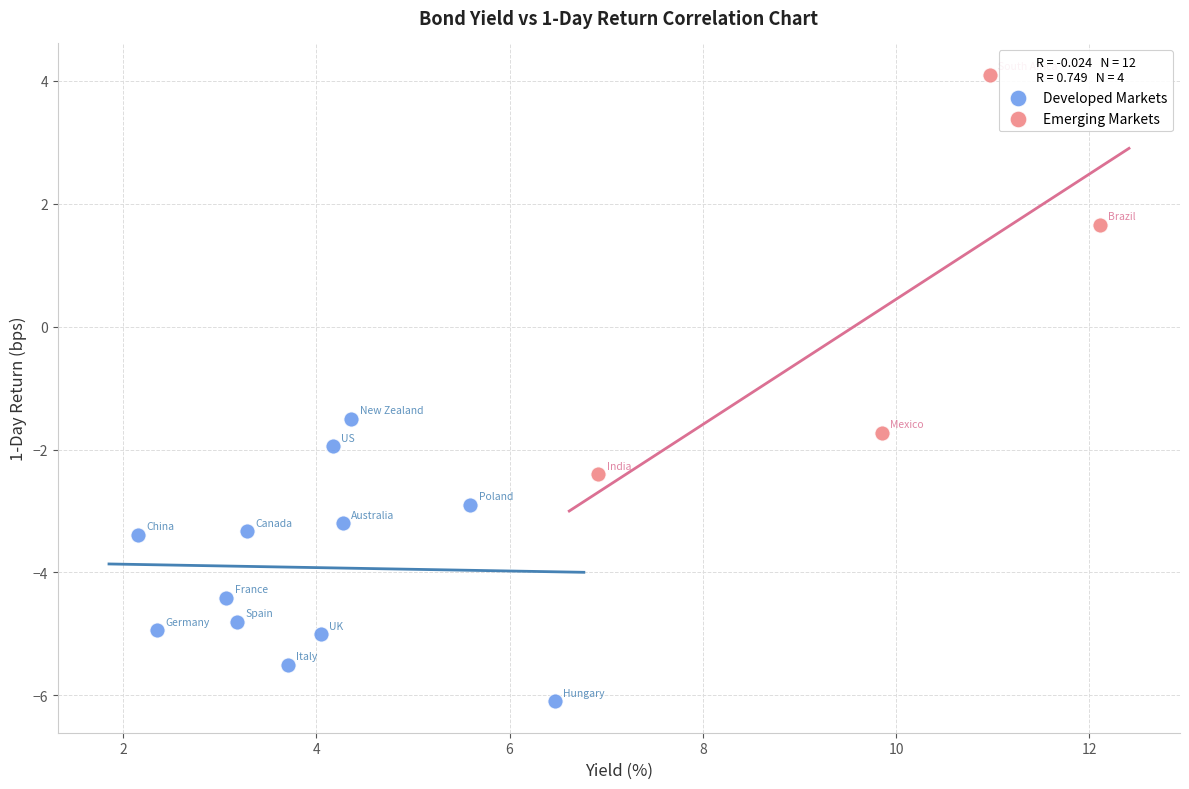

Which series reaches the minimum Y coordinate?

Developed Markets